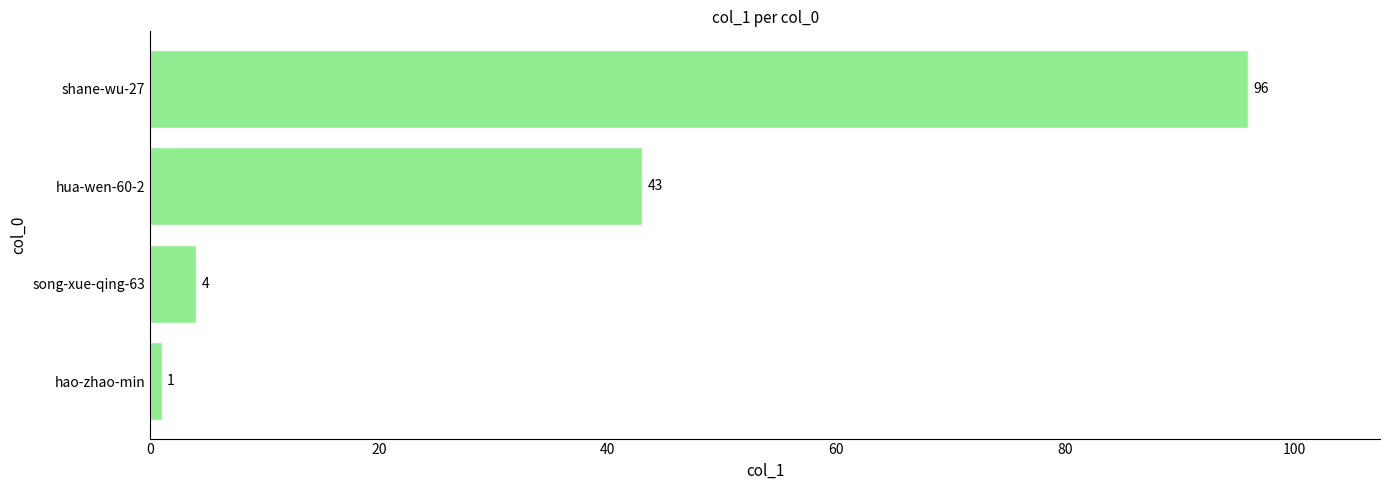

Does the chart contain any negative values?

No